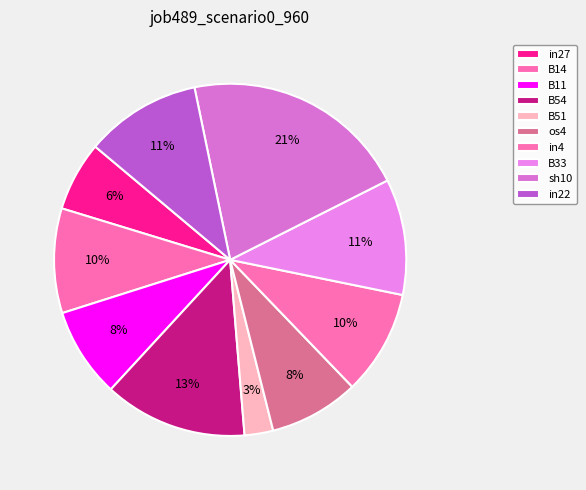

True or false: in22 accounts for 11% of the total.

True